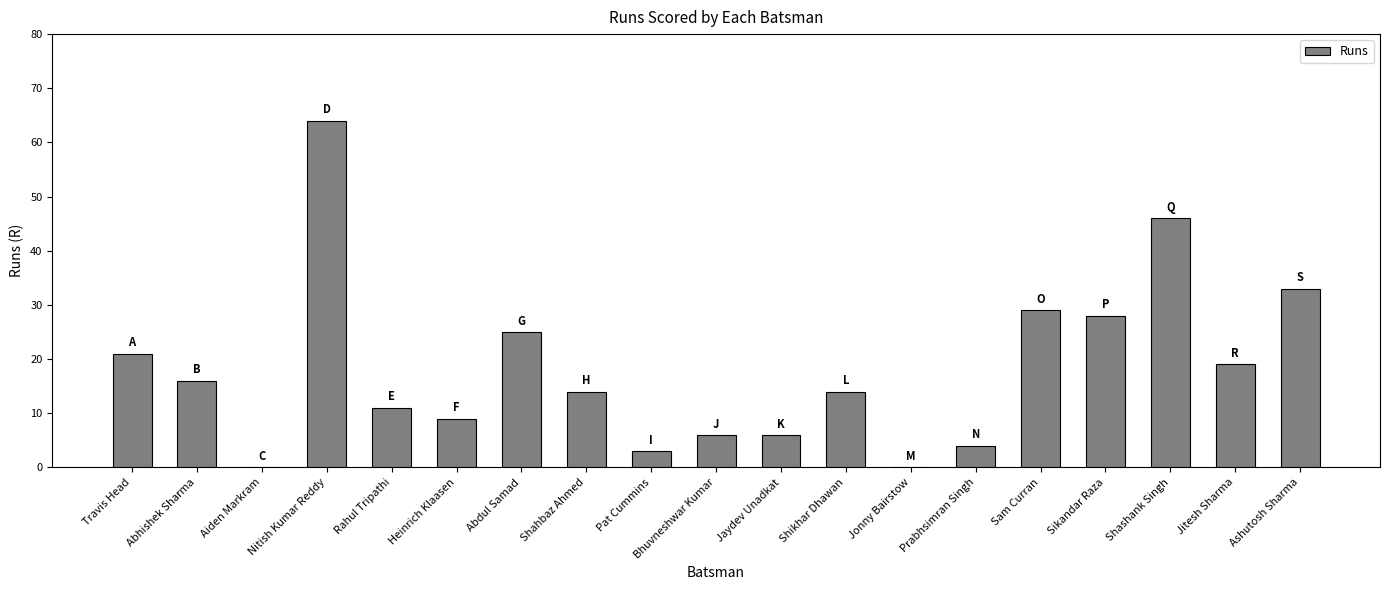

Count the number of data series in this chart.

1